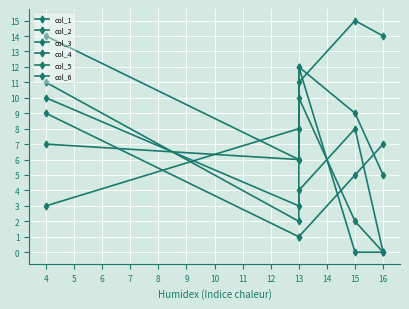

Reading left to right, transcribe all the data shown in this chart.

col_1: 14	6	10	2	0
col_2: 10	3	4	8	0
col_3: 3	8	11	15	14
col_4: 7	6	12	0	0
col_5: 11	2	12	9	5
col_6: 9	1	1	5	7